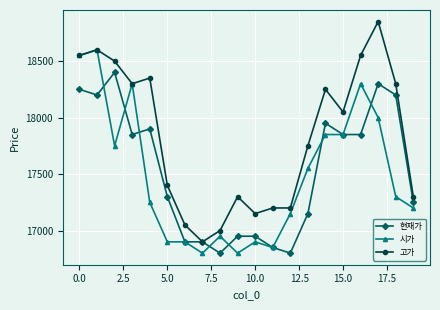

What is the maximum value for 현재가?

18400